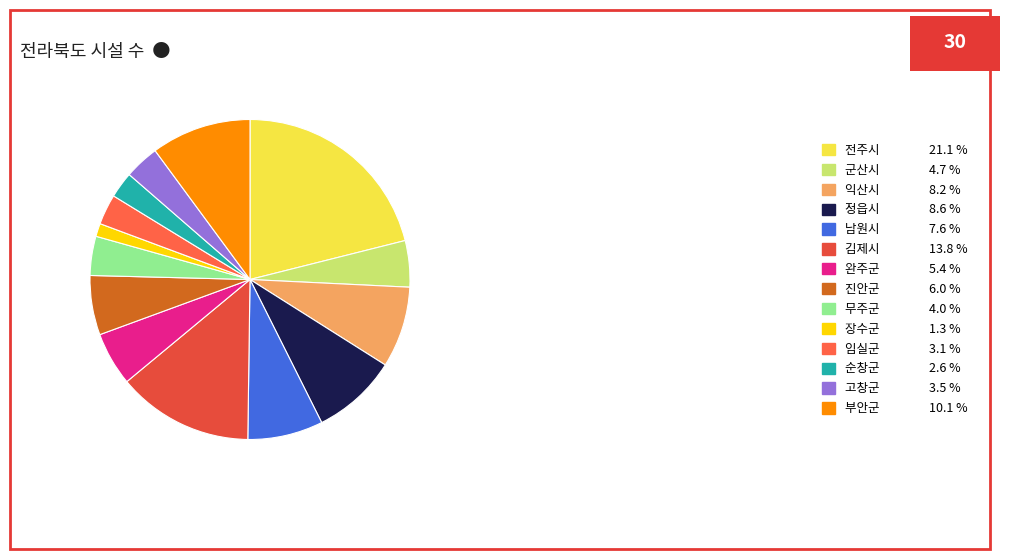

To the nearest percent, what portion does 정읍시 represent?

9%